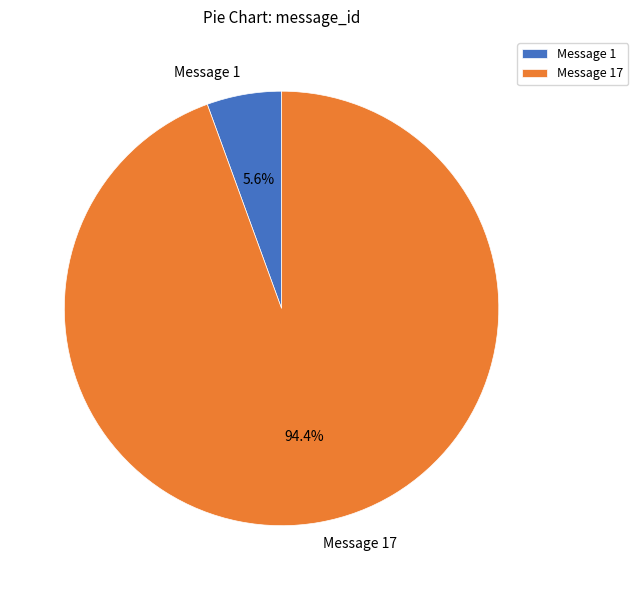

Which category has the smallest portion of the pie?

Message 1